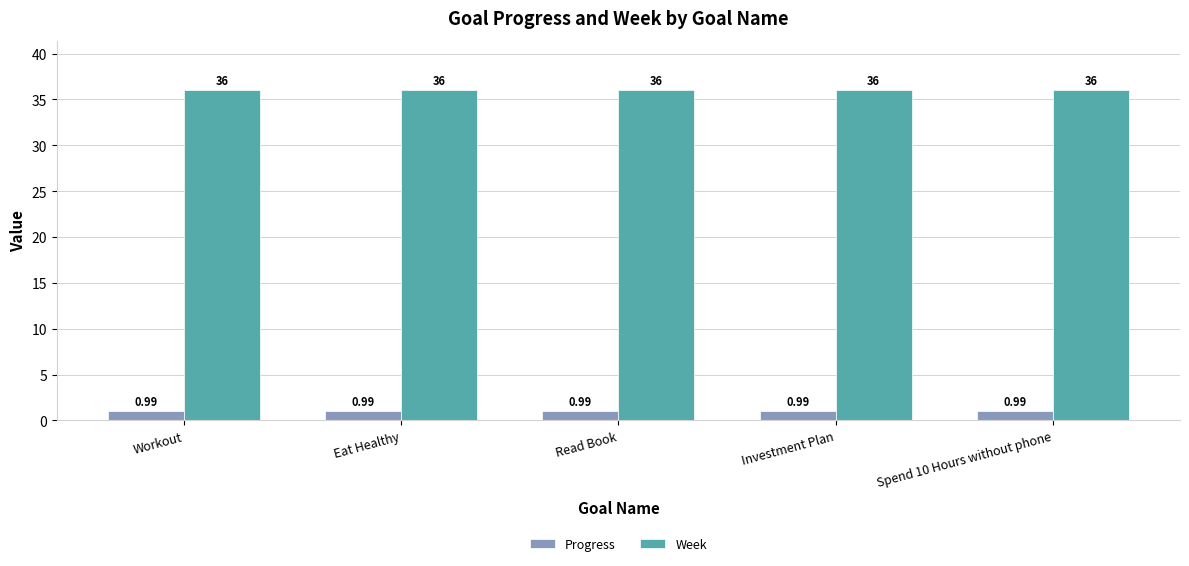

Rank the series by their maximum value, from lowest to highest.

Progress, Week